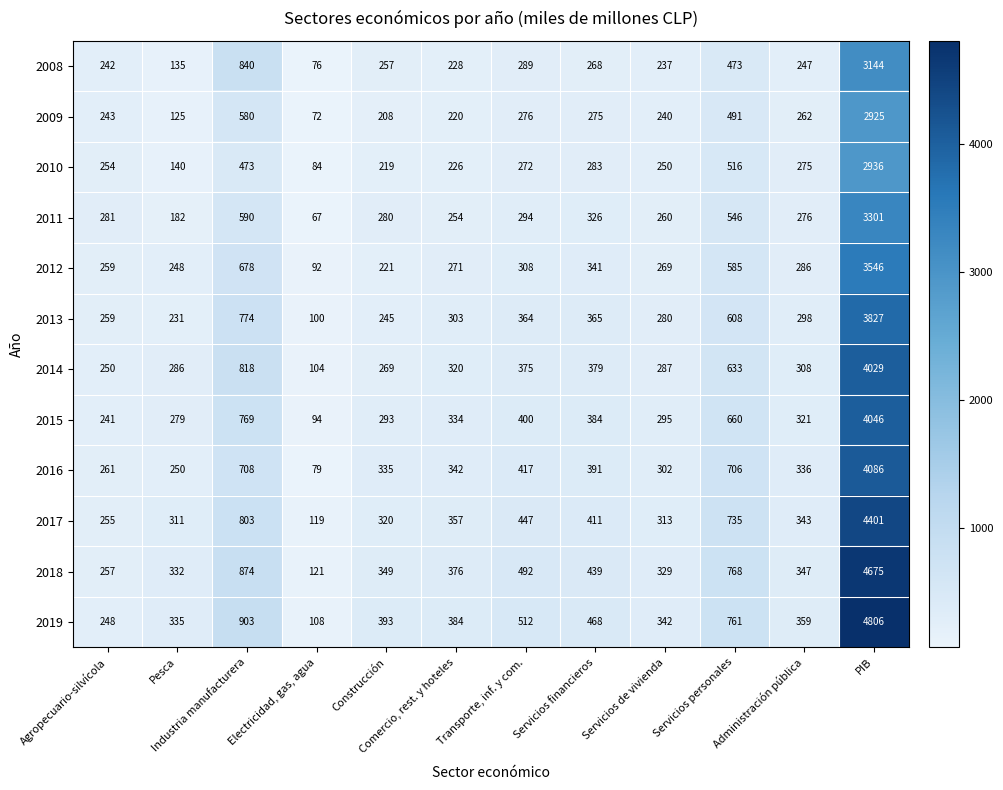

What is the minimum value for 2017?

119